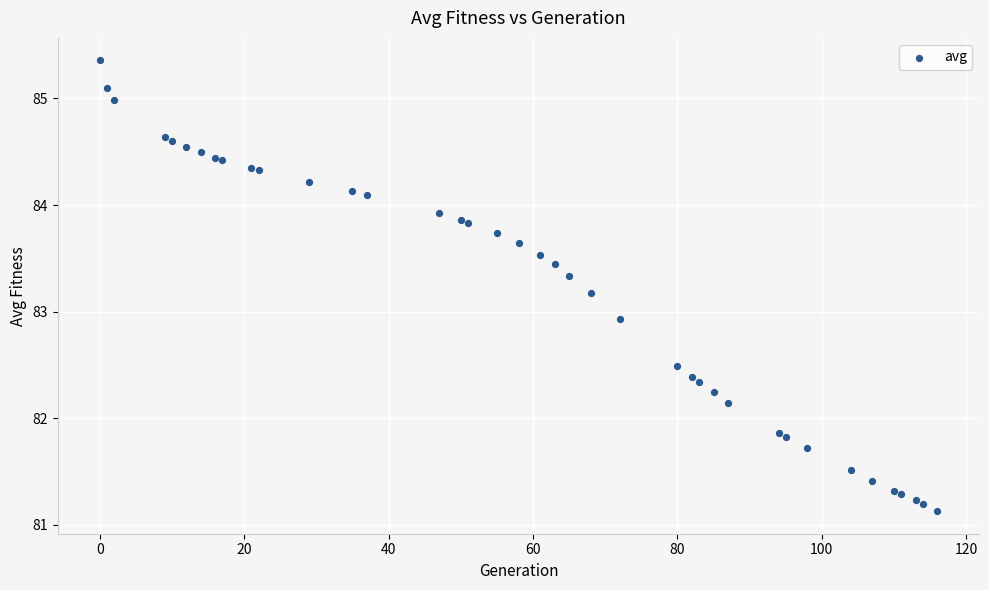

What Y value in the scatter plot is closest to 83?

82.9